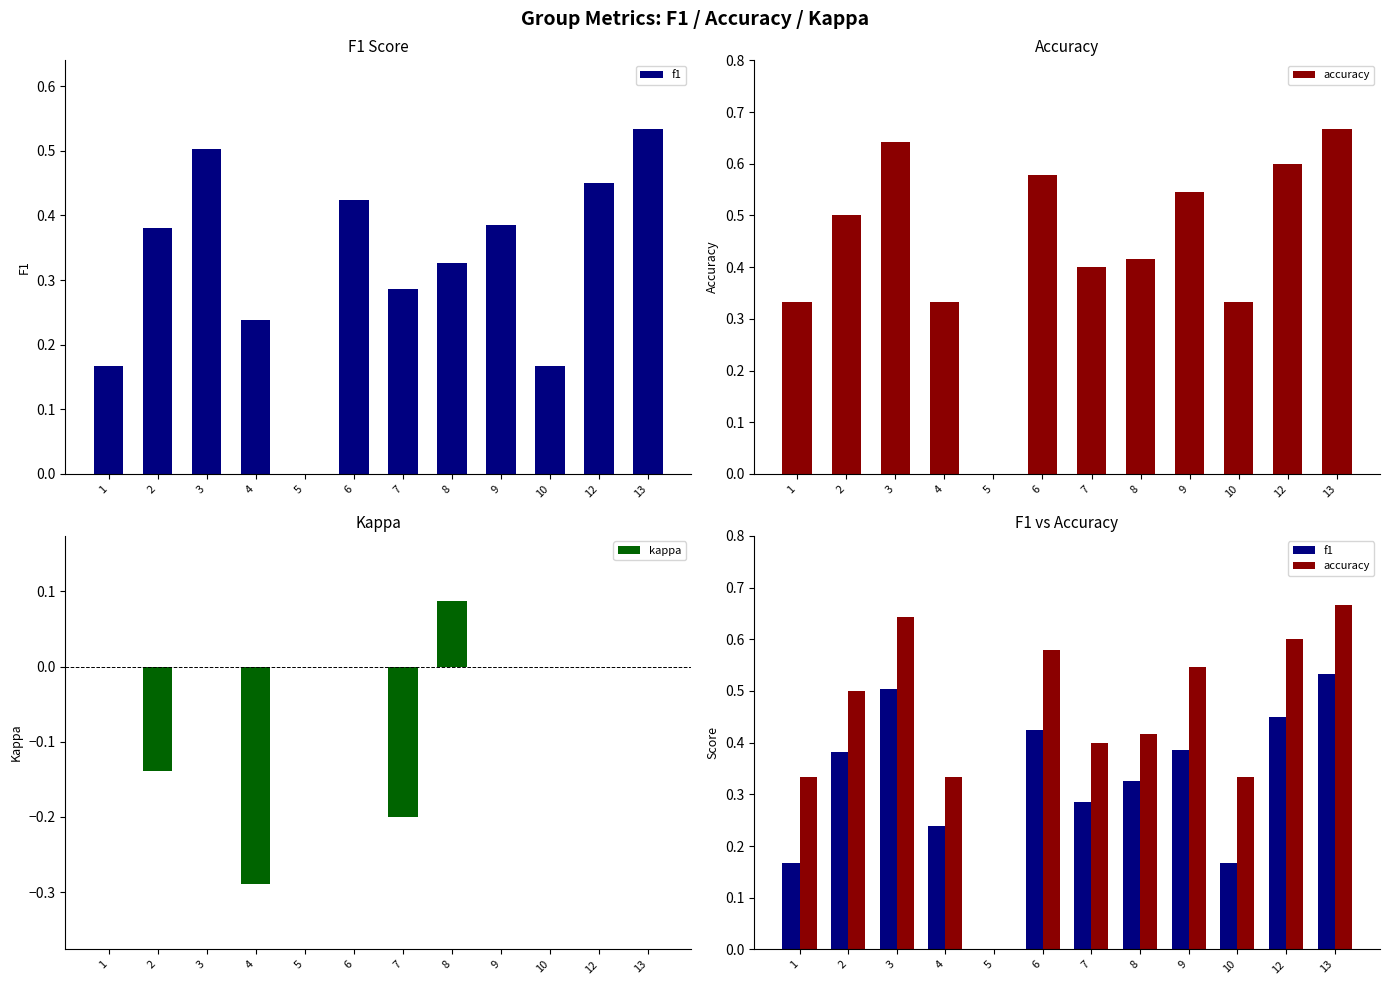

Which series has the largest total across all categories?

accuracy